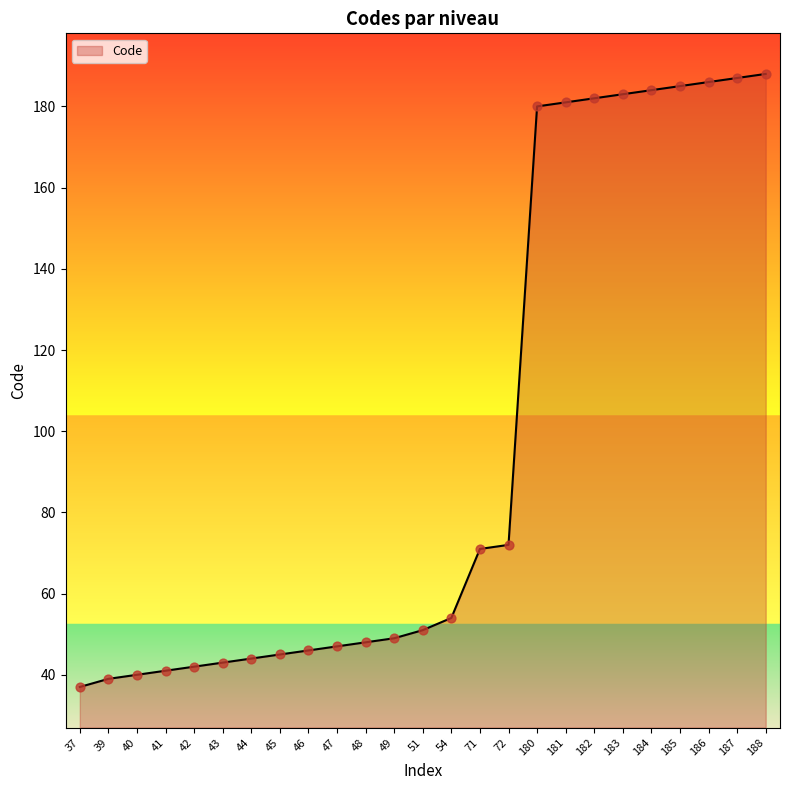

What is the ratio of the value at 46 to the value at 71?

0.6